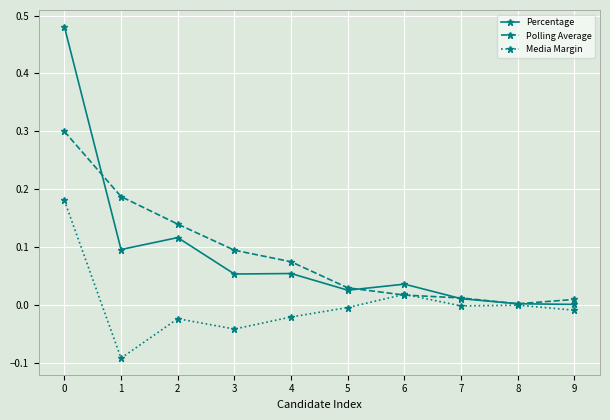

Is the value of Percentage at 5 greater than the value of Media Margin at 1?

Yes